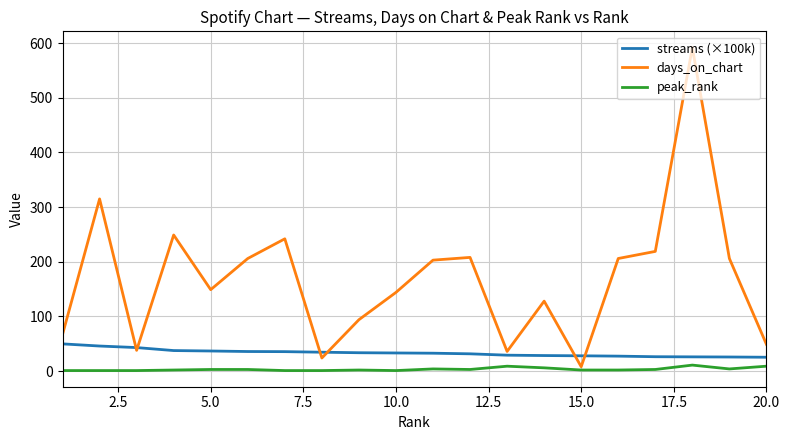

What are all the series names shown in the legend?

streams (×100k), days_on_chart, peak_rank